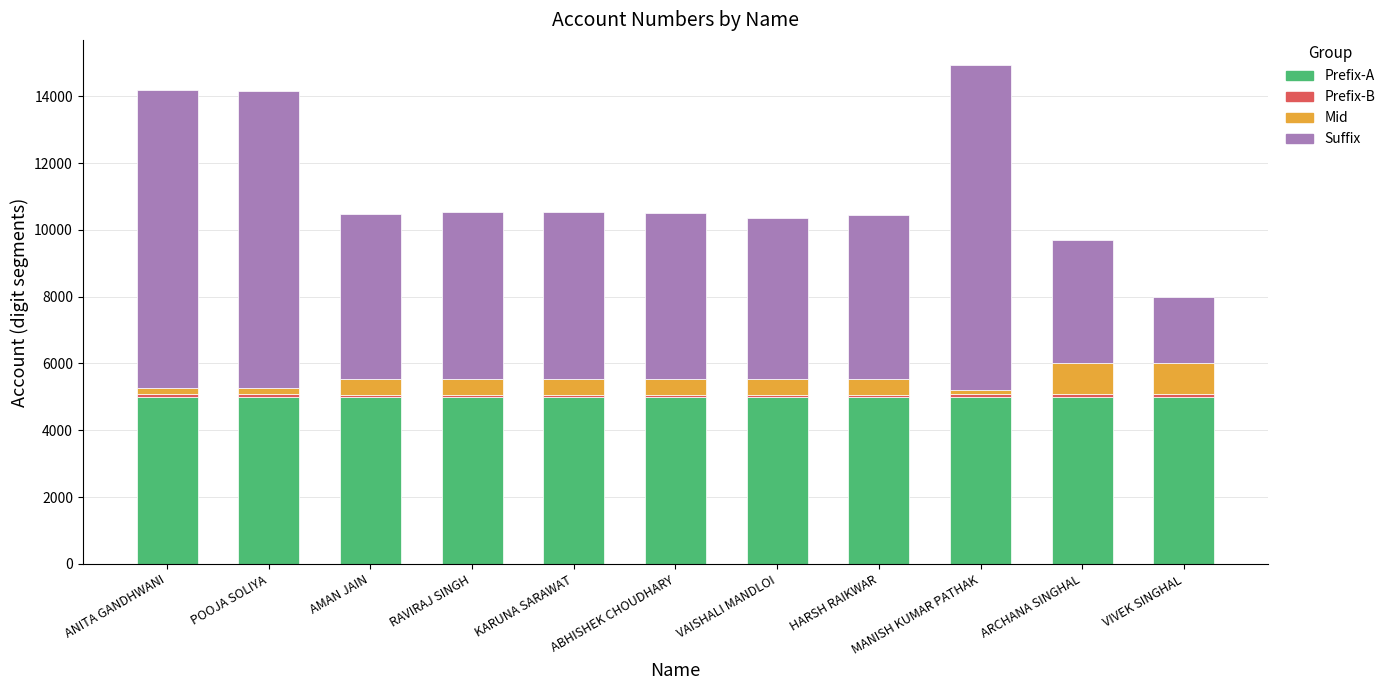

Is it true that Prefix-A equals 5010 at POOJA SOLIYA?

True